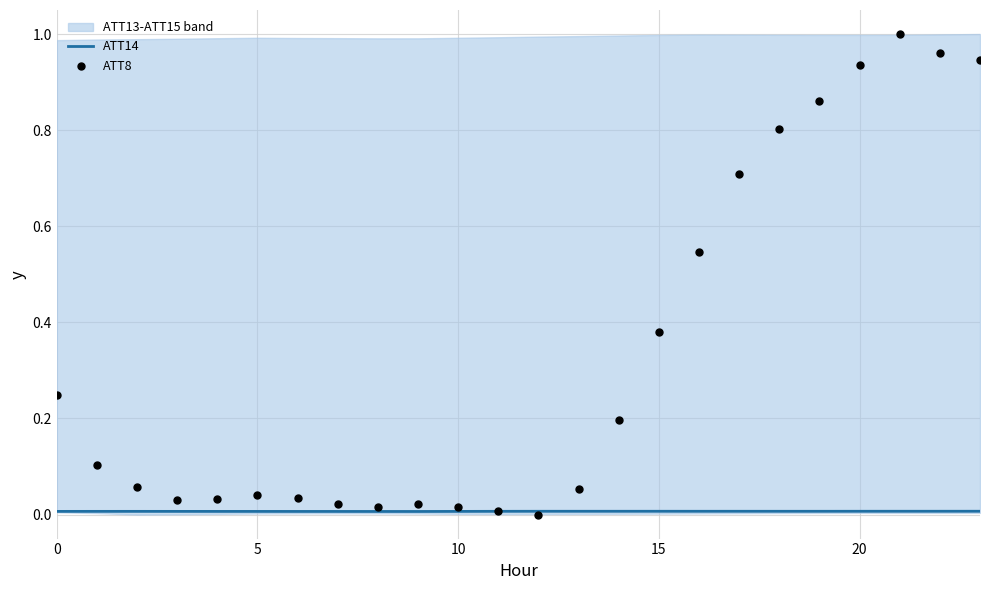

Which series has the largest total across all categories?

ATT8